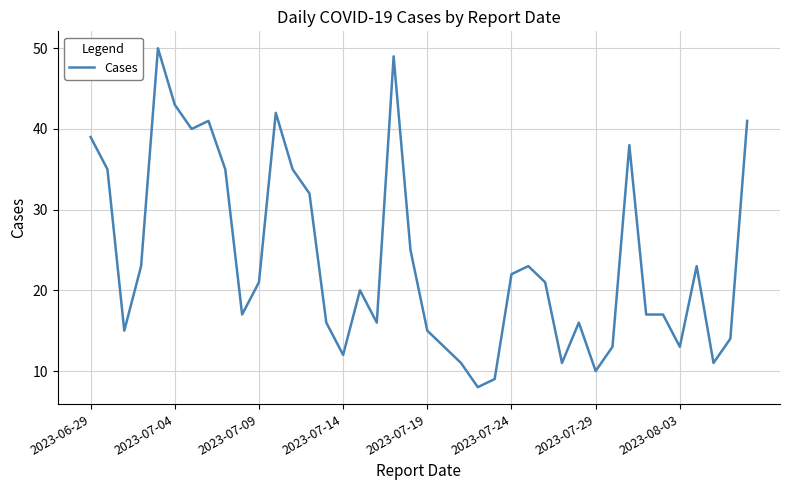

What is the difference between the maximum and minimum values?

42